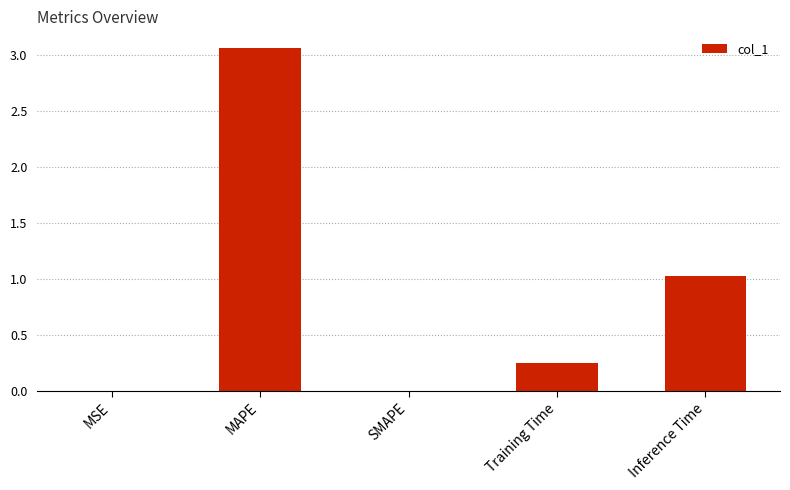

Is it true that the value at SMAPE is 0.0?

True